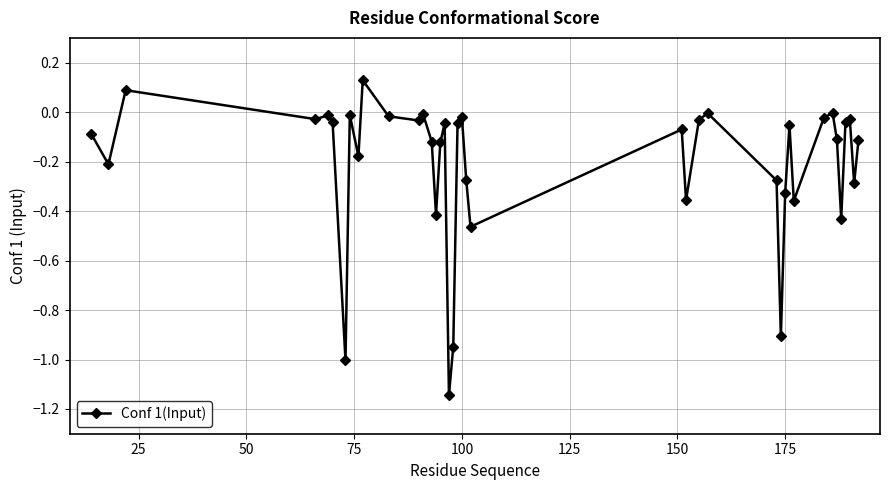

What is the difference between the maximum and minimum values?

1.3